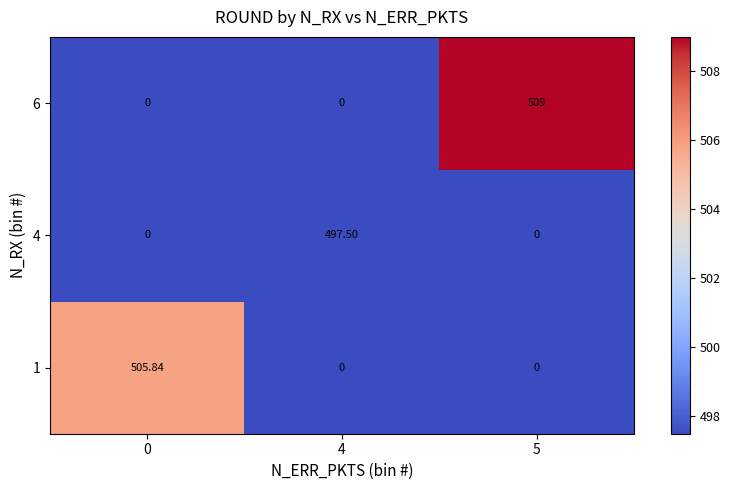

Is the value of 4 at 0 greater than the value of 1 at 0?

No